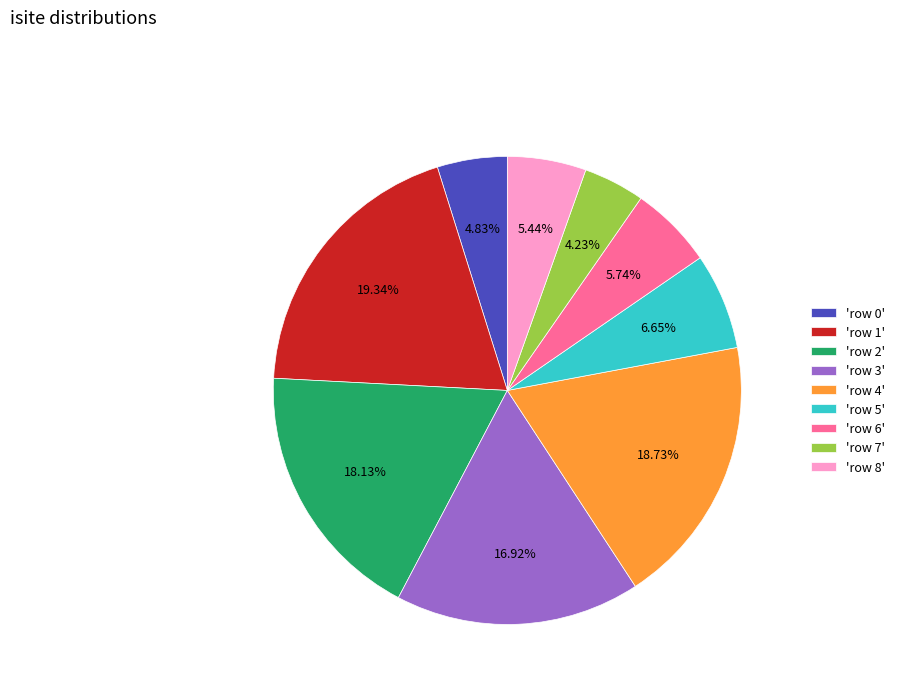

Is there any slice that represents more than half of the pie?

No